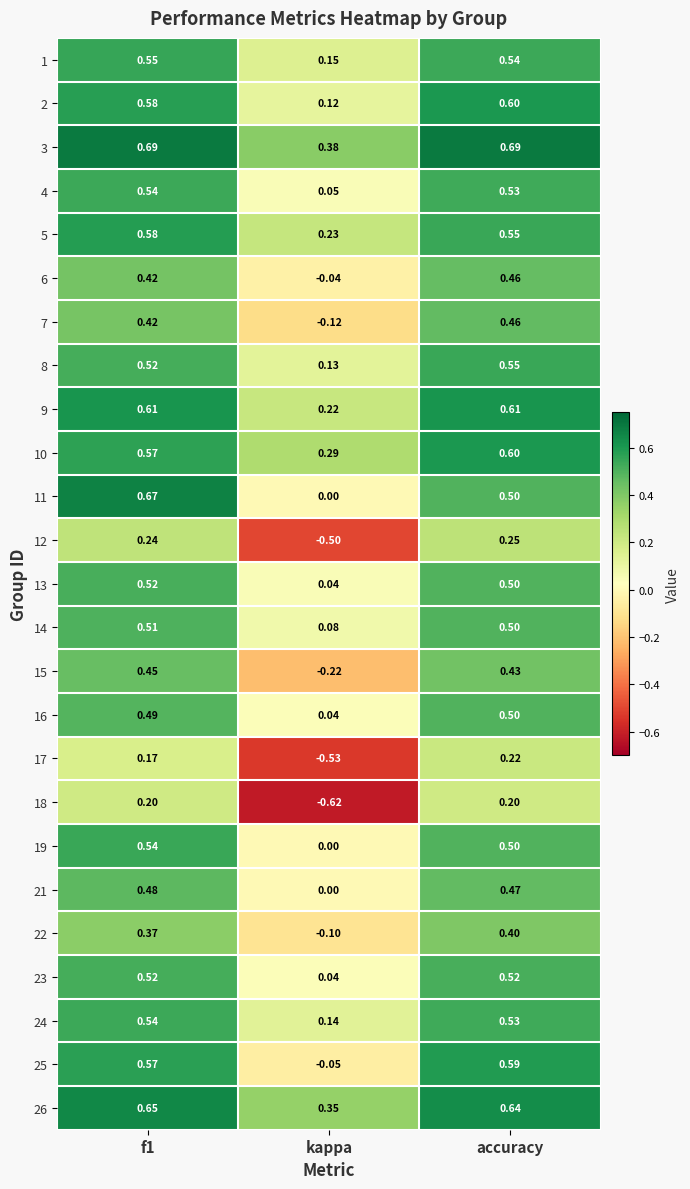

Count the number of categories in the chart.

3